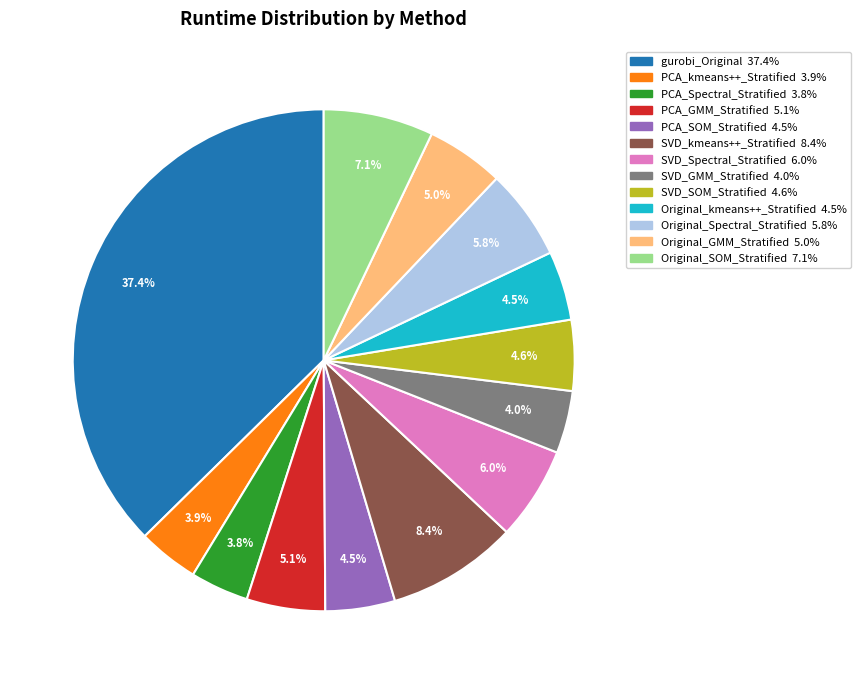

How many segments does this pie chart have?

13